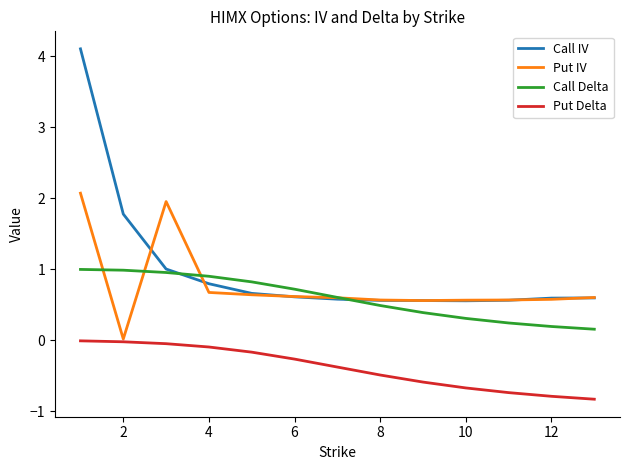

Which series has the widest spread of values?

Call IV